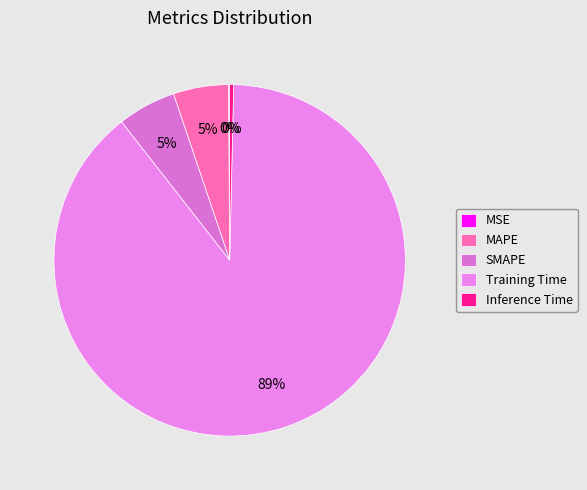

True or false: SMAPE accounts for 19% of the total.

False